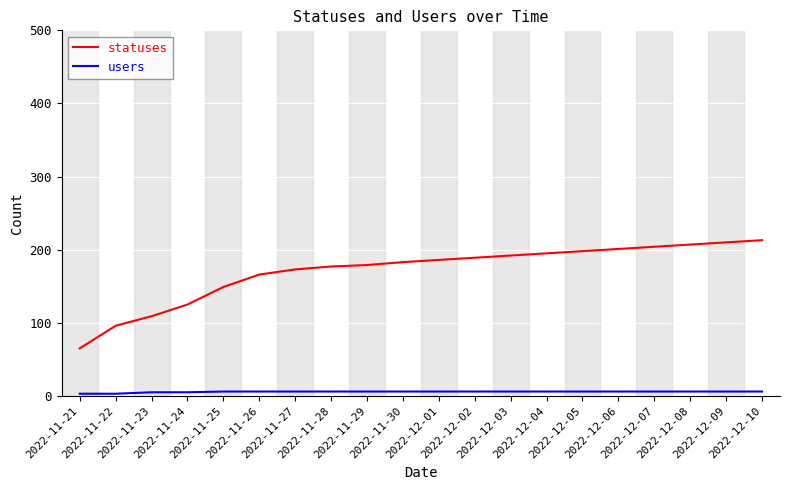

Is the value of statuses at 2022-11-21 greater than the value of users at 2022-11-23?

Yes